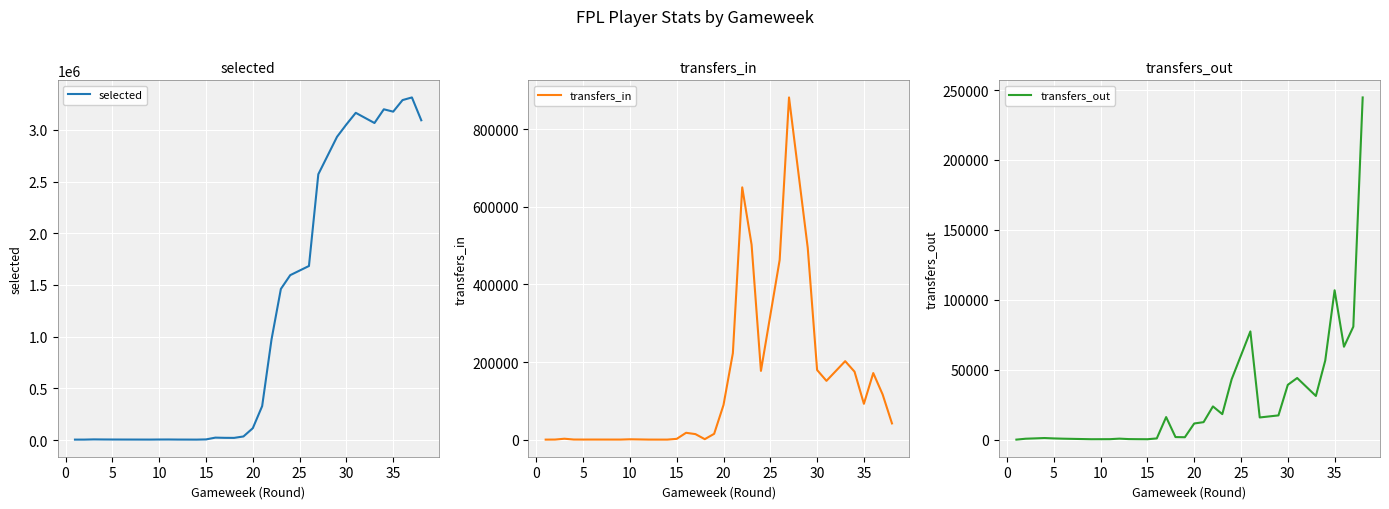

Is it true that transfers_out equals 880 at 5?

True